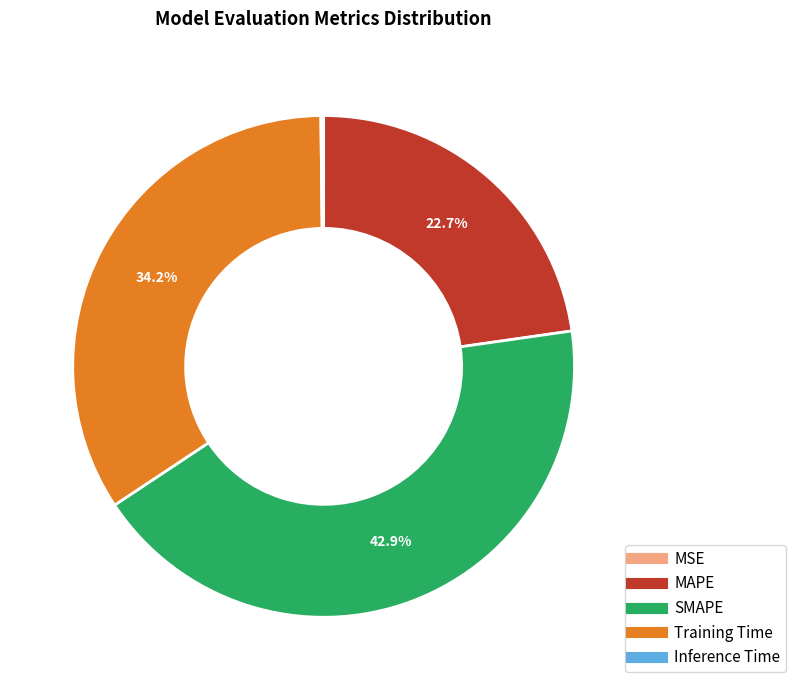

Is the sum of MAPE and SMAPE greater than half?

Yes